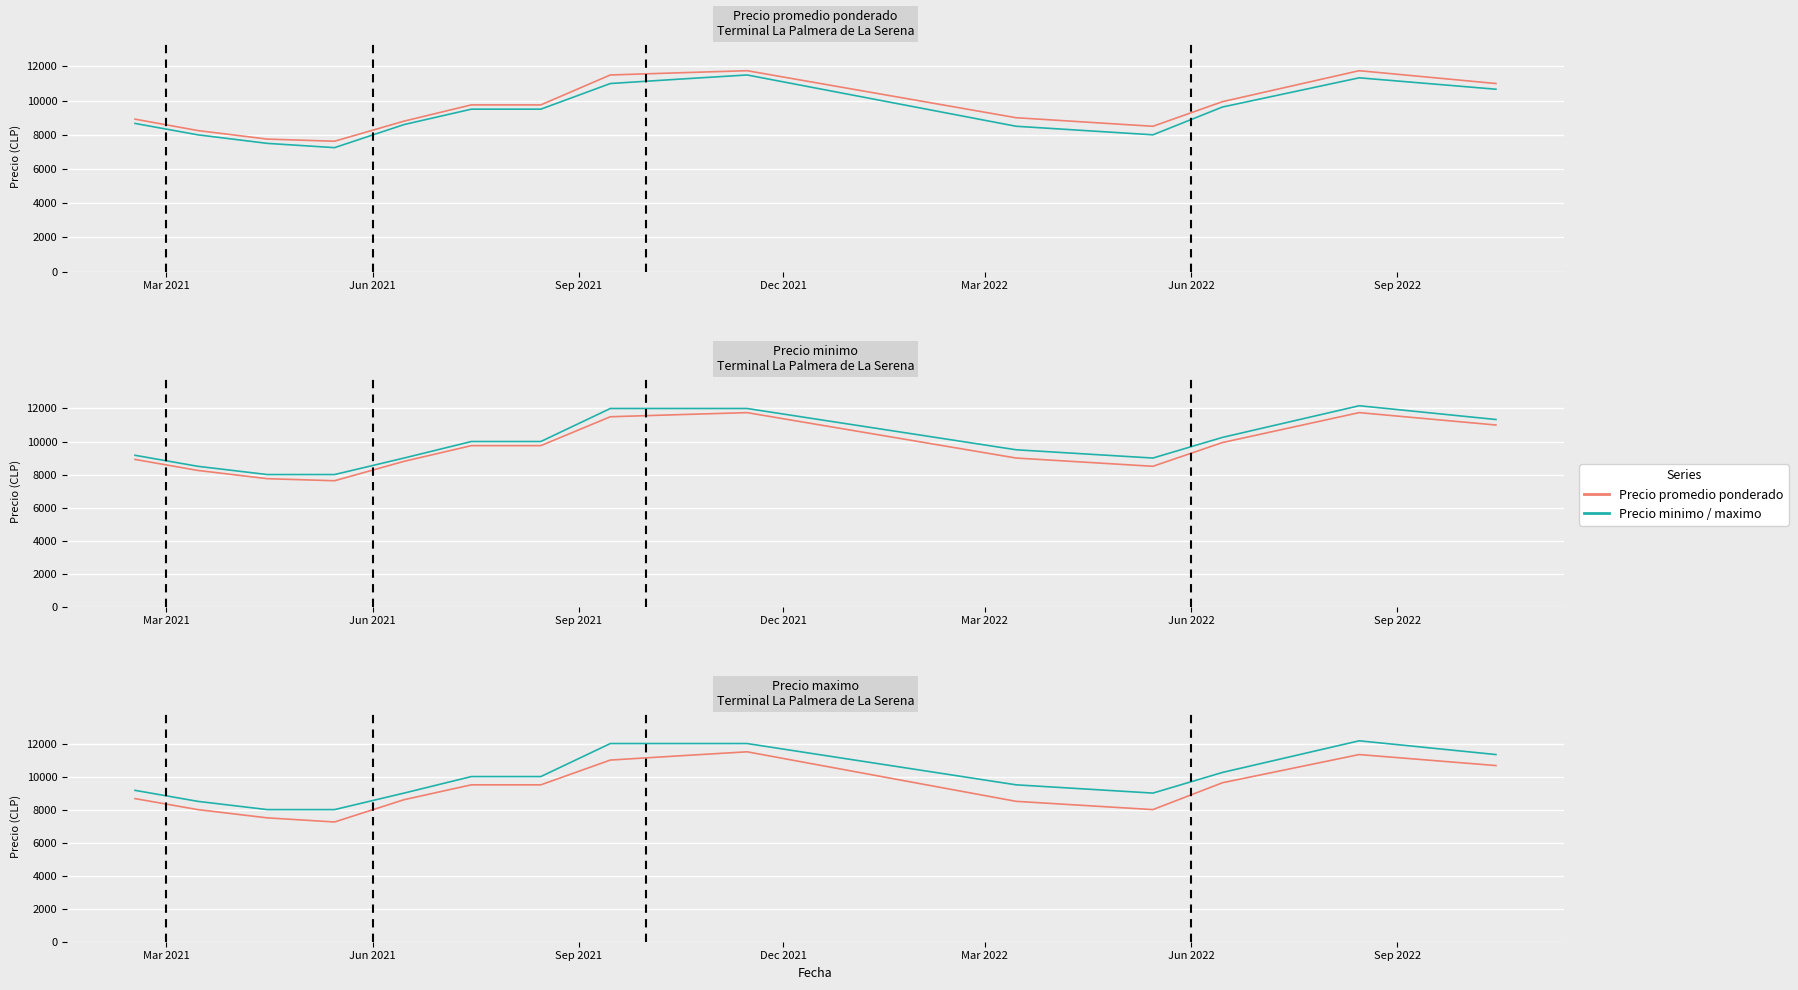

At which label is Precio minimo closest to 9375?

Jun 2022